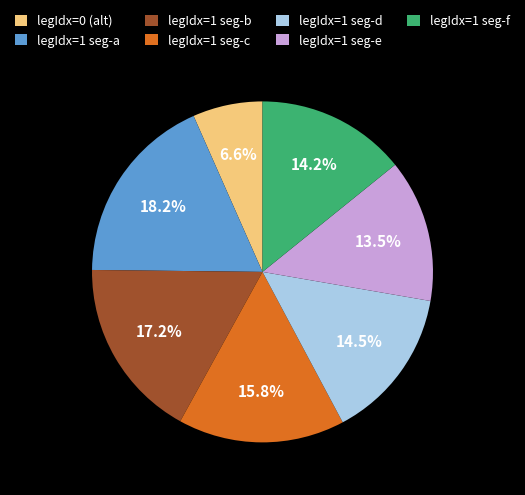

To the nearest percent, what is the average slice percentage?

14%